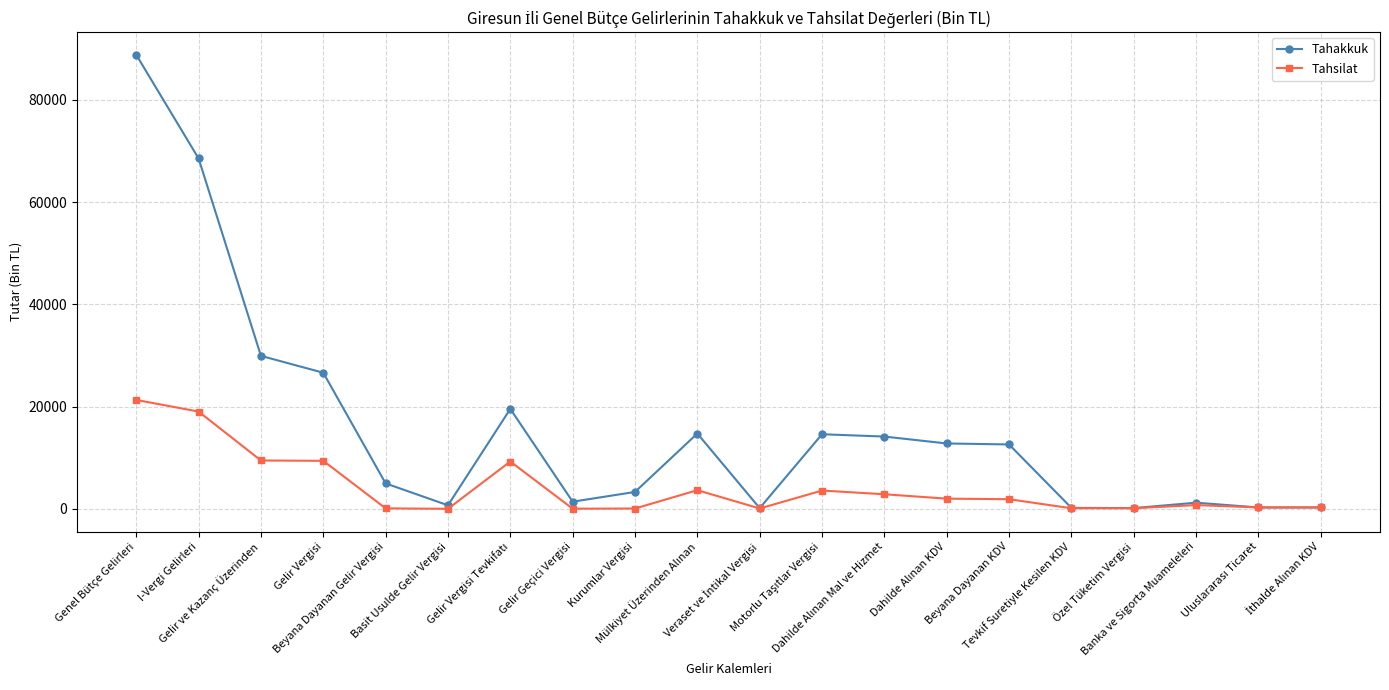

True or false: Tahakkuk has a value of 3306 at Kurumlar Vergisi.

True